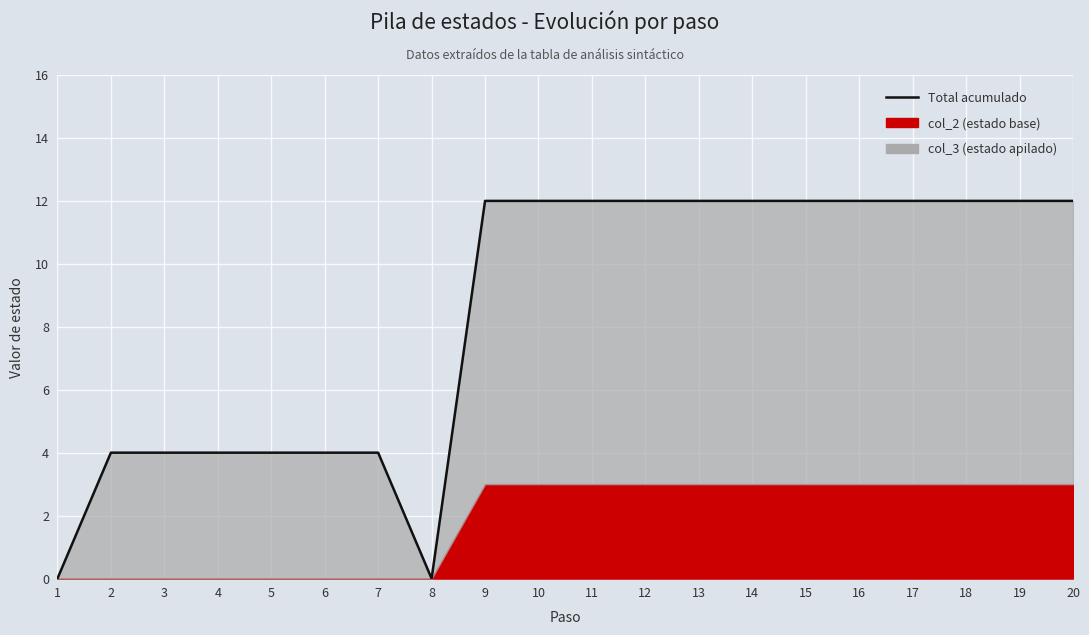

Where is the data nearest to the value 6?

2